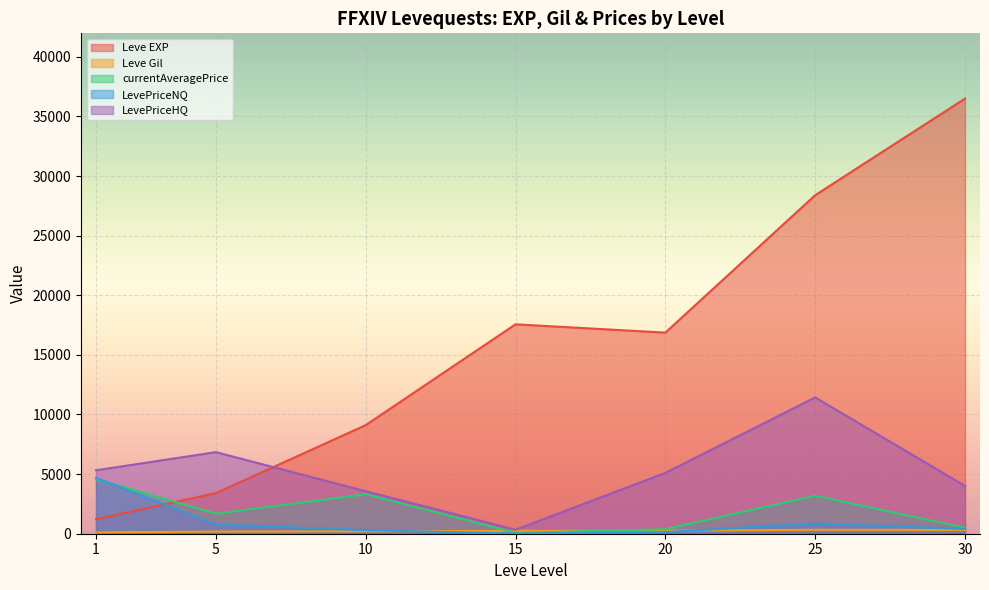

How many lines are shown in the chart?

5